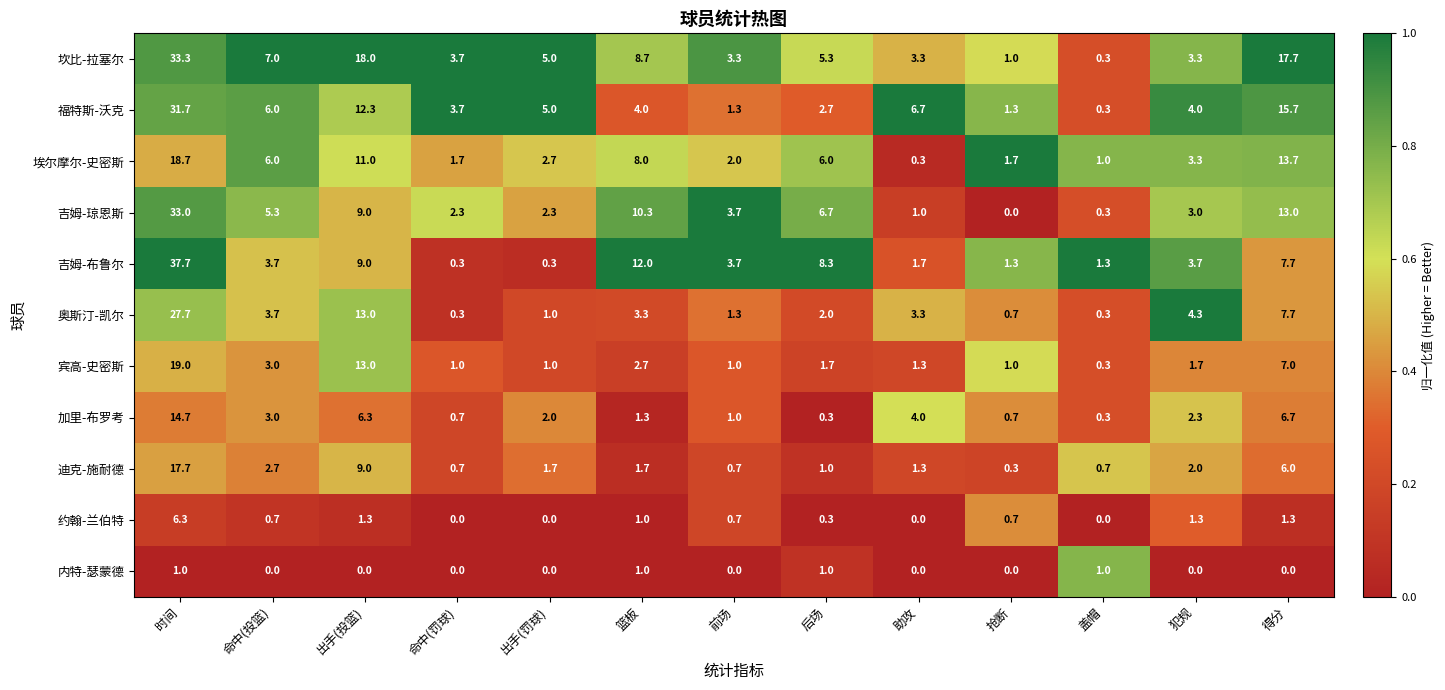

At which category does the chart reach its peak across all series?

时间